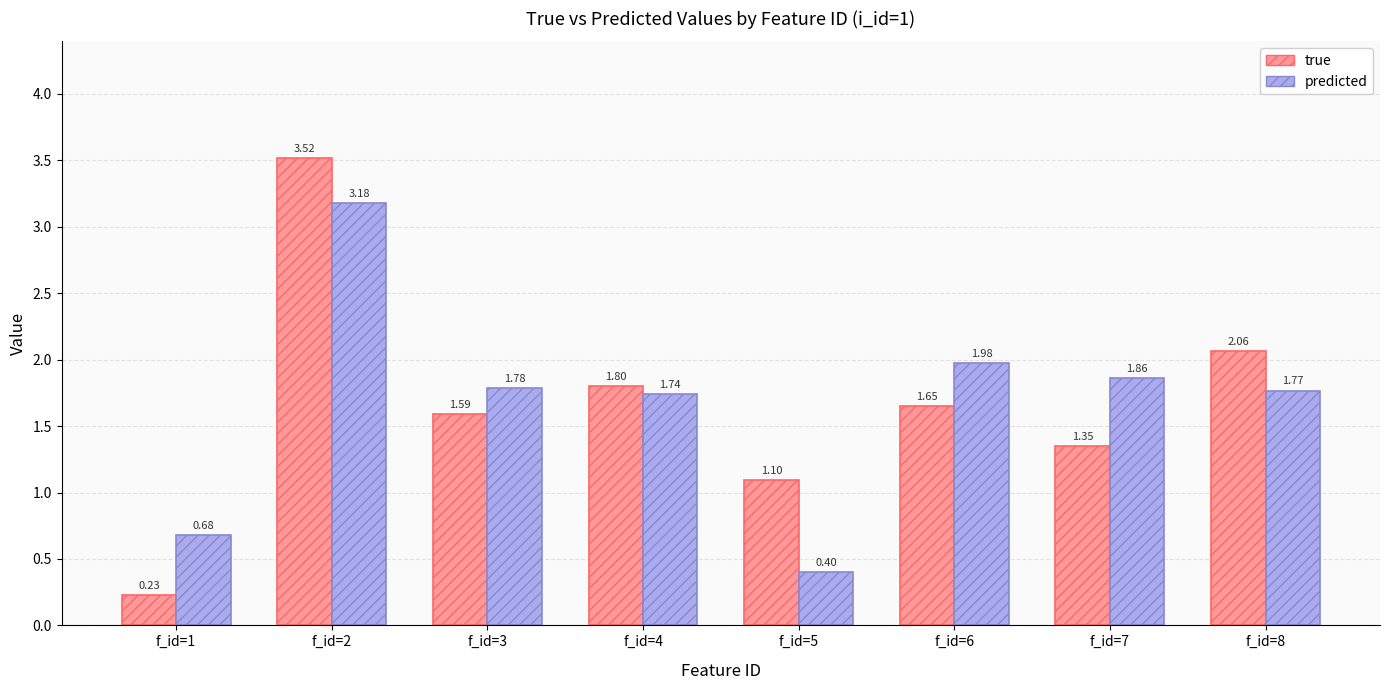

Which series has the largest total across all categories?

predicted